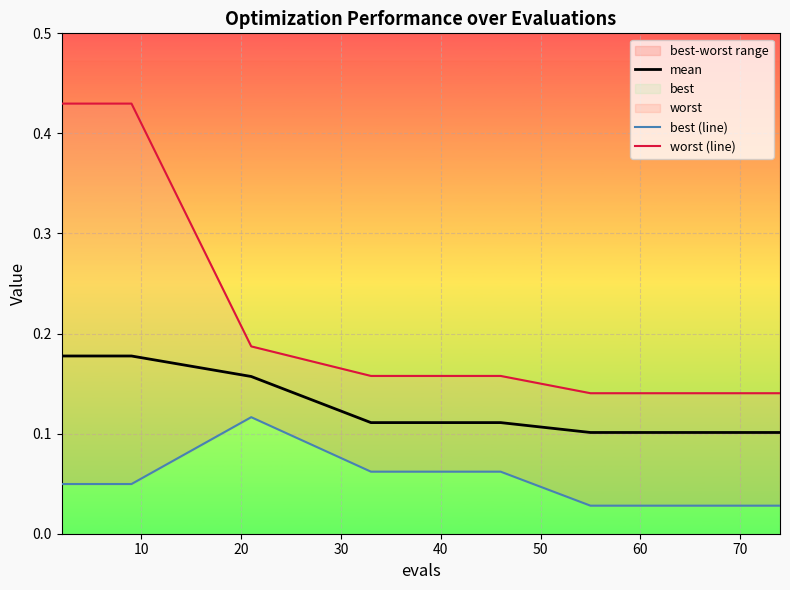

Which series has the widest spread of values?

worst (line)